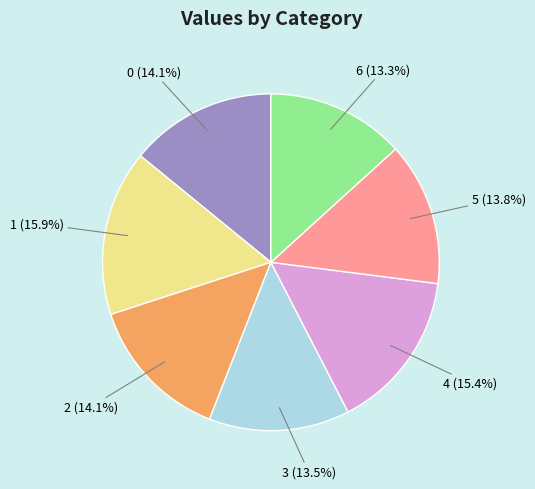

Is there a majority slice in this chart?

No